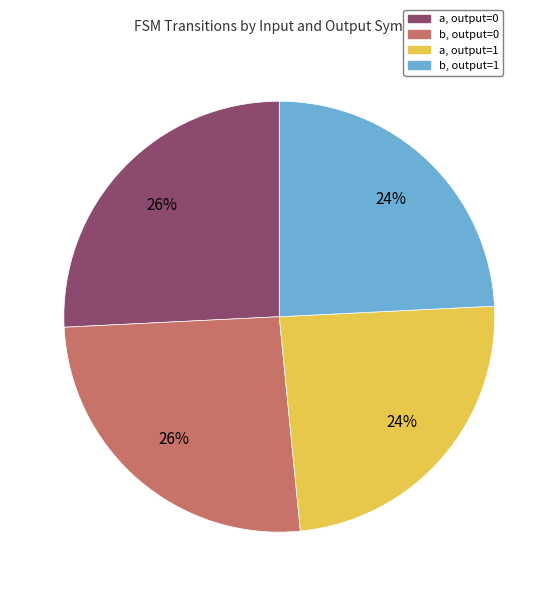

To the nearest percent, what is the difference between the largest and smallest slice percentages?

2%